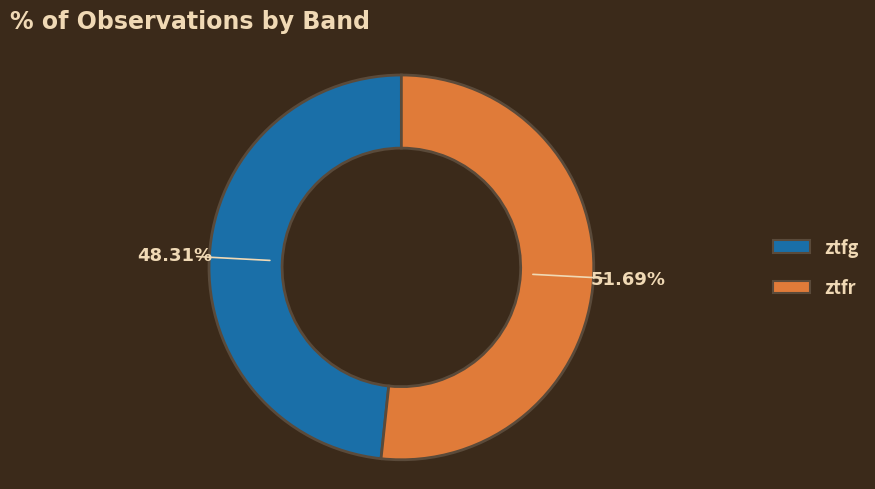

To the nearest percent, what portion does ztfg represent?

48%